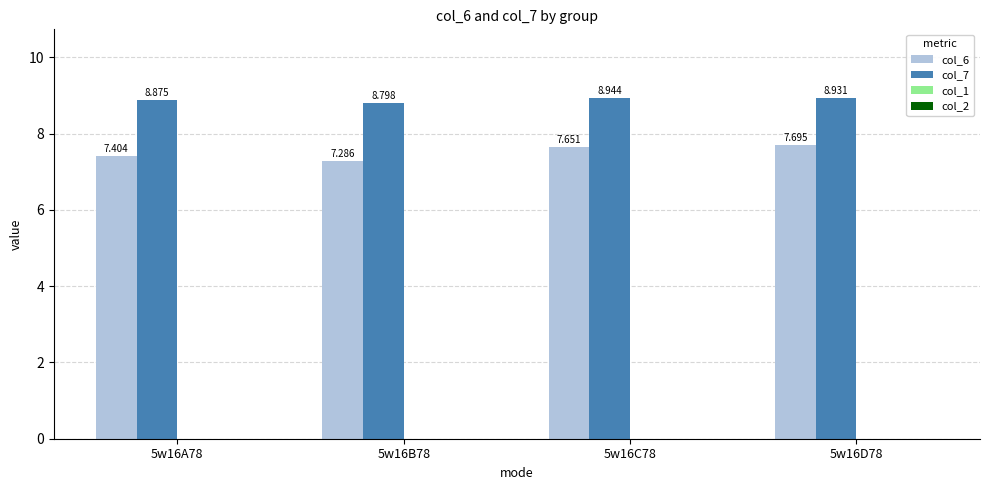

Is the value of col_7 at 5w16B78 greater than the value of col_6 at 5w16C78?

Yes